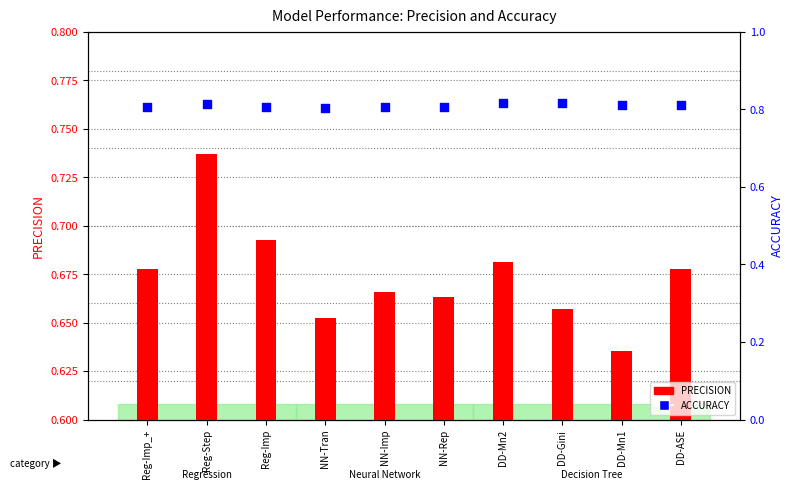

Which series has the largest Y range (max minus min)?

PRECISION